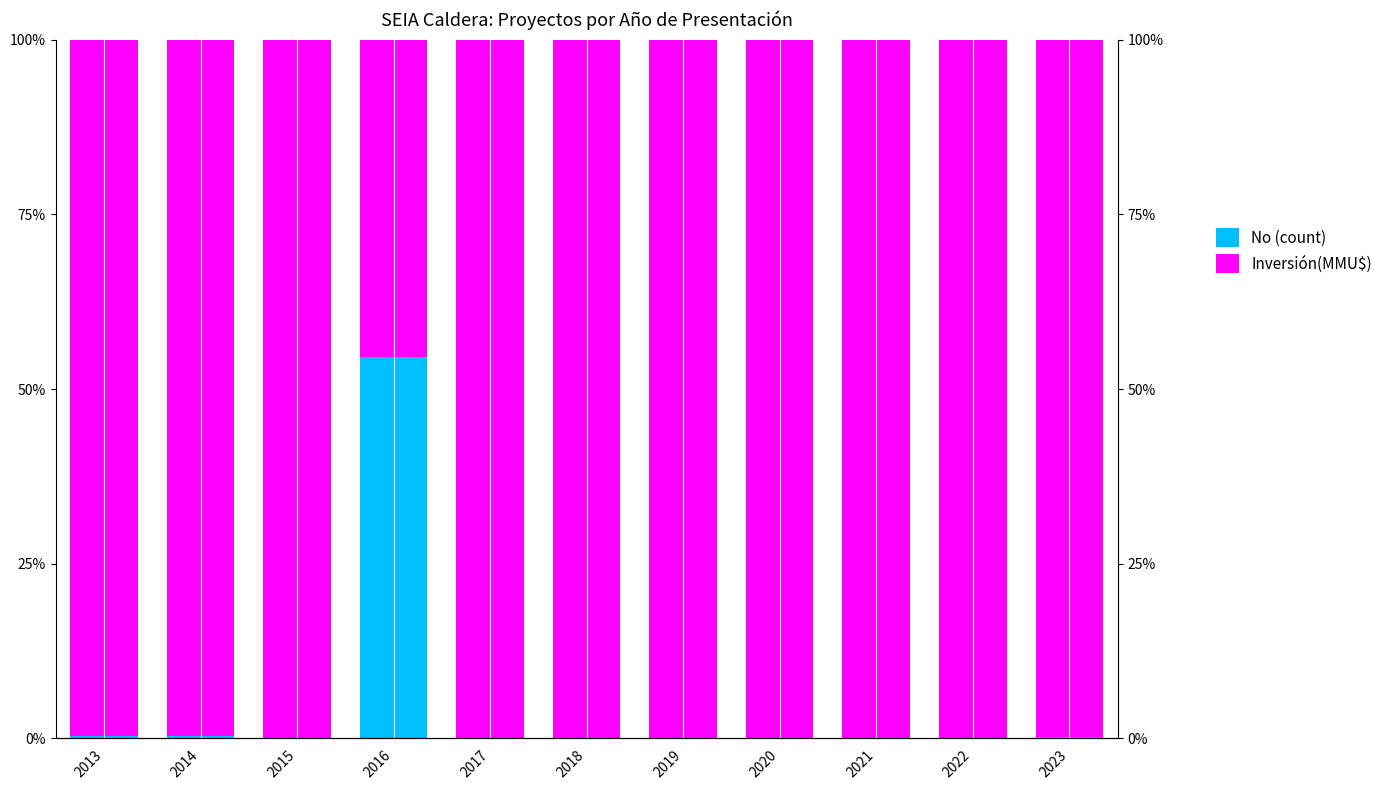

Rank the series by their maximum value, from highest to lowest.

Inversión(MMU$), No (count)